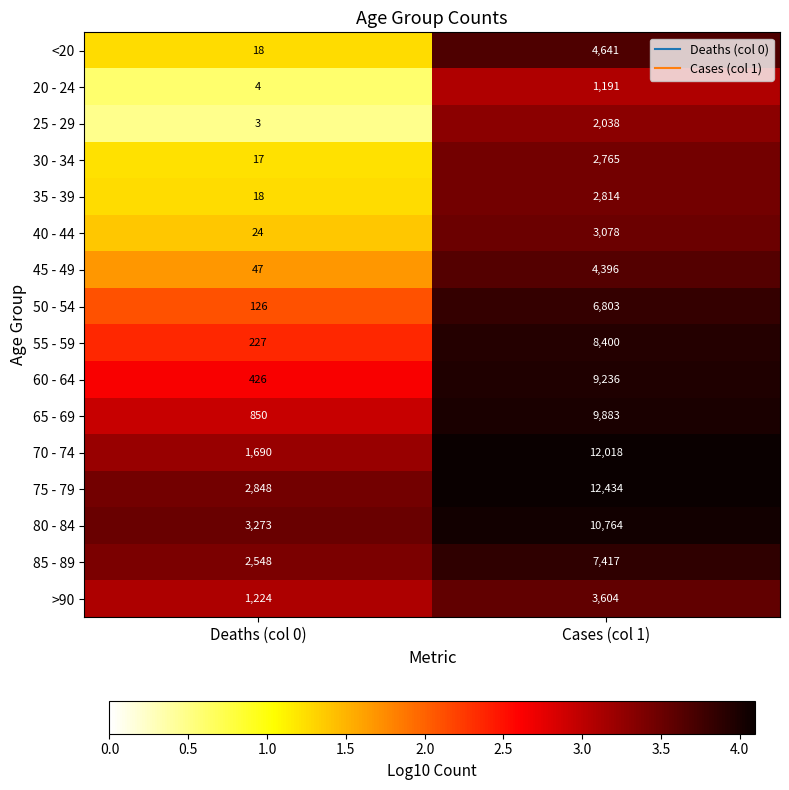

What is the sum of the 75 - 79 values at Cases (col 1) and Deaths (col 0)?

15282